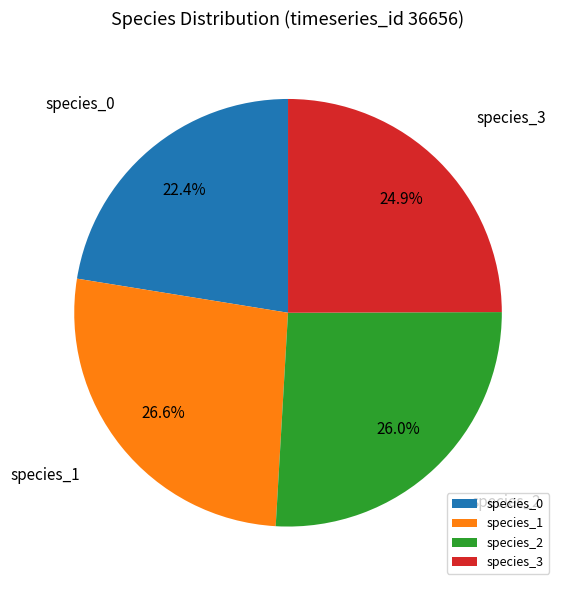

Is there any slice that represents more than half of the pie?

No